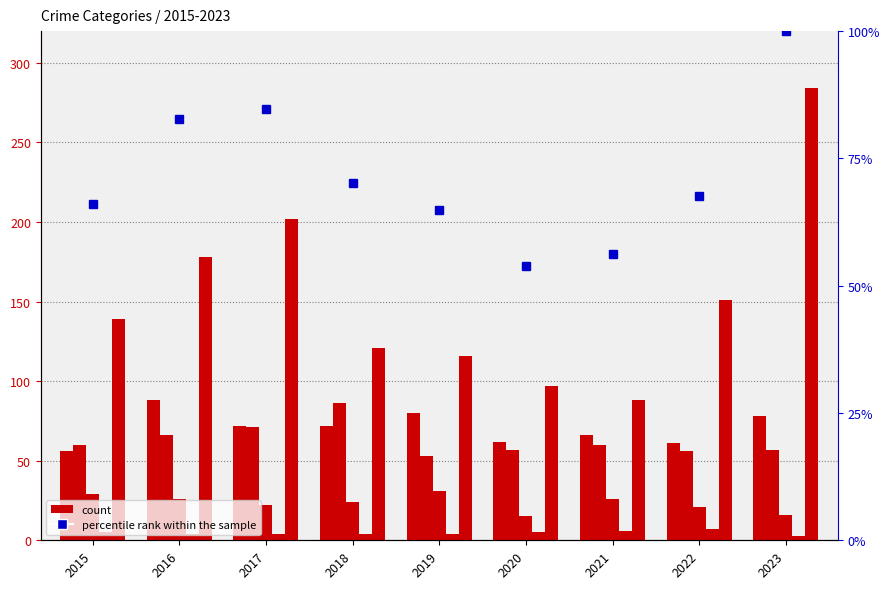

What is the value of the Homicide bar at the 9th from the left?

3.0